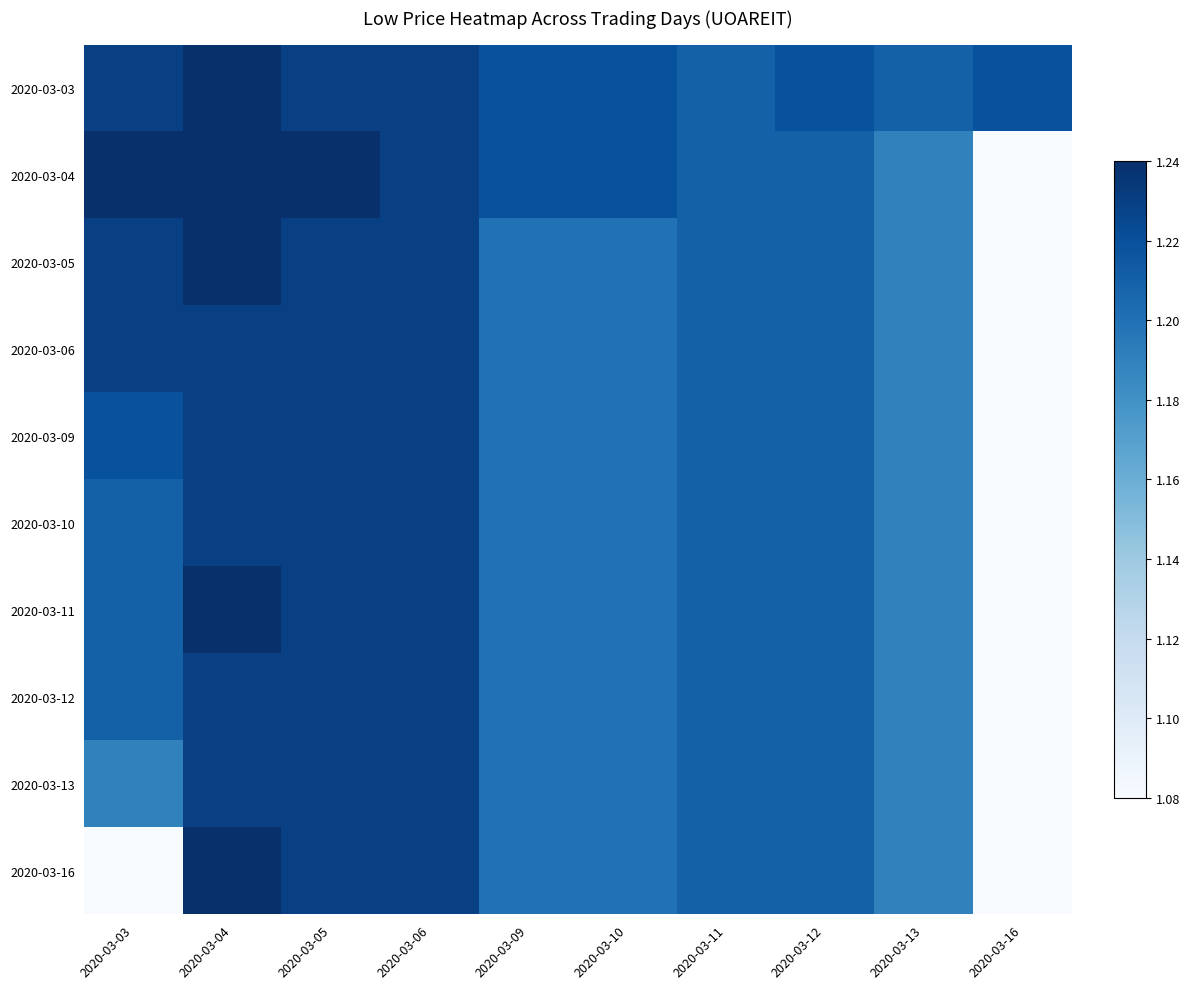

Rank the series by their maximum value, from lowest to highest.

2020-03-06, 2020-03-09, 2020-03-10, 2020-03-12, 2020-03-13, 2020-03-03, 2020-03-04, 2020-03-05, 2020-03-11, 2020-03-16